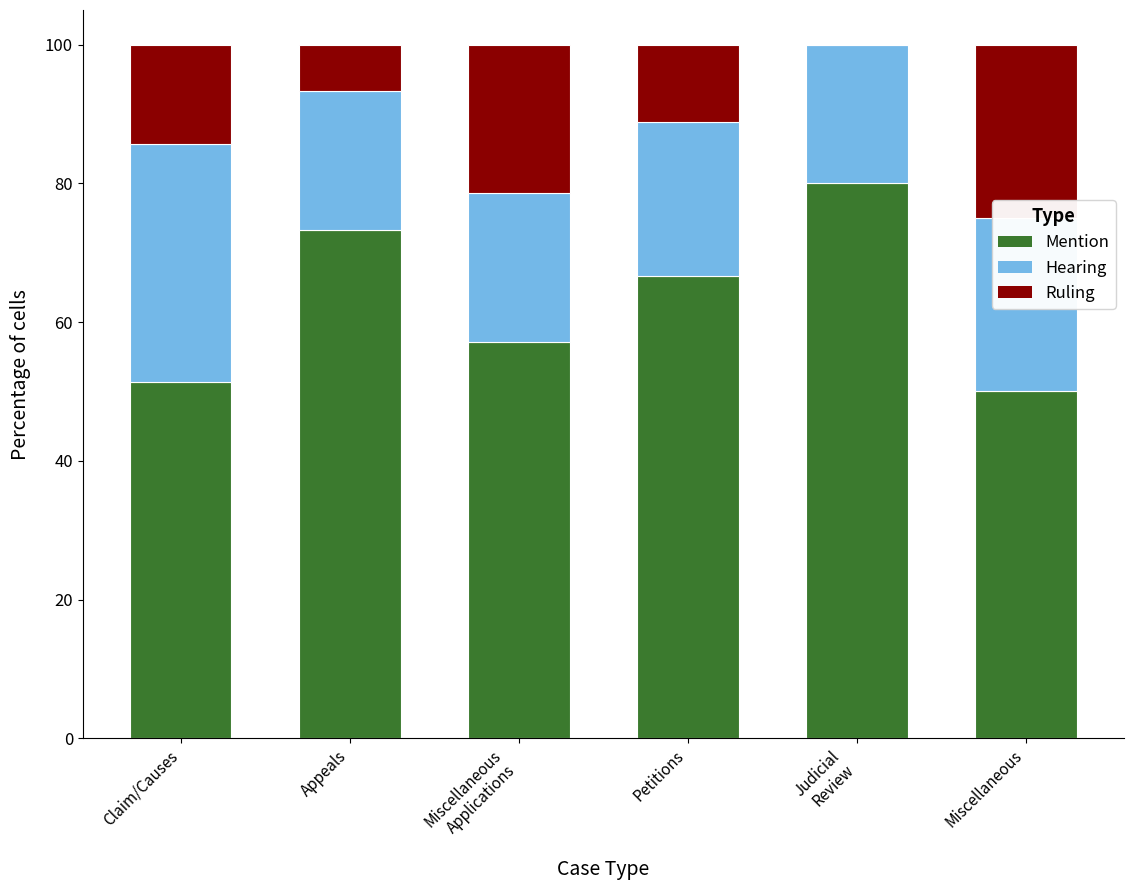

The Mention series shows 72.4 at Miscellaneous. True or false?

False